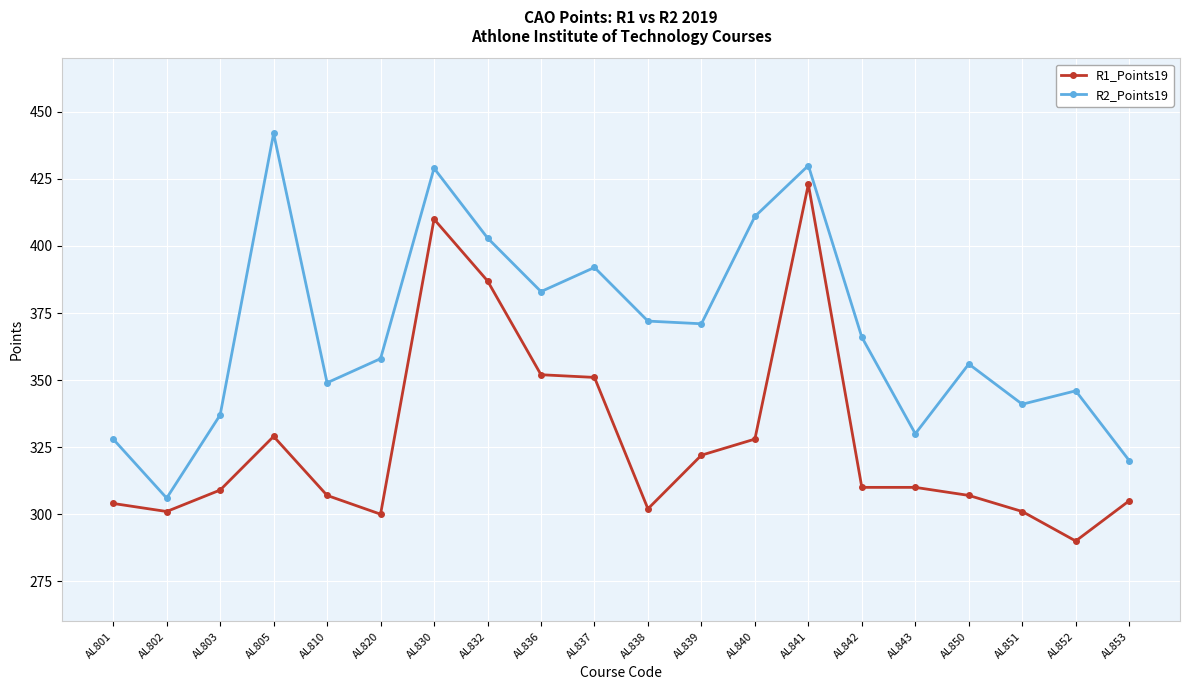

True or false: R2_Points19 and R1_Points19 intersect in this chart.

False